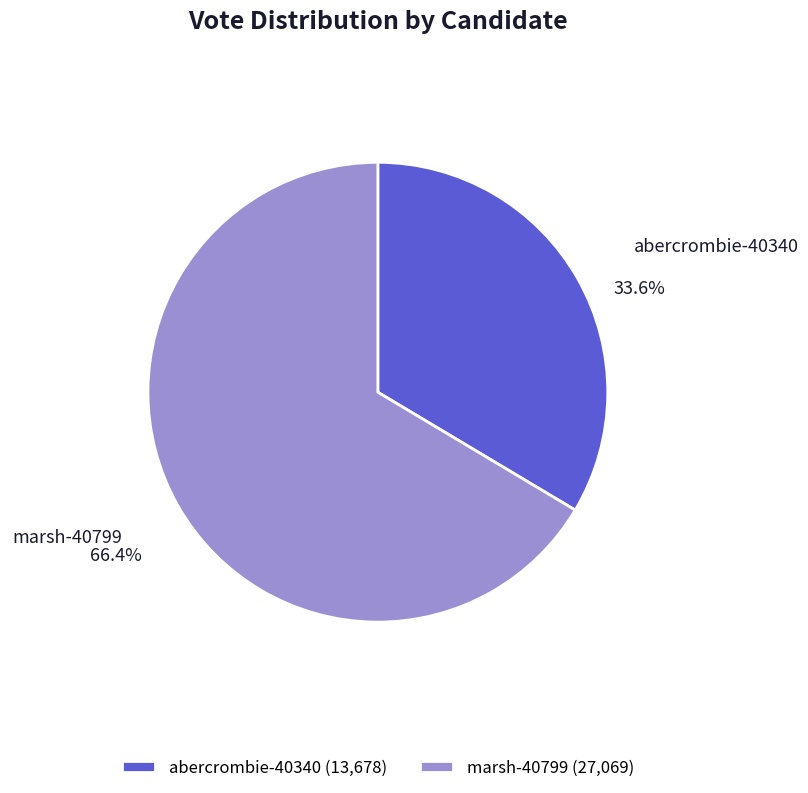

Count the number of slices in the pie.

2